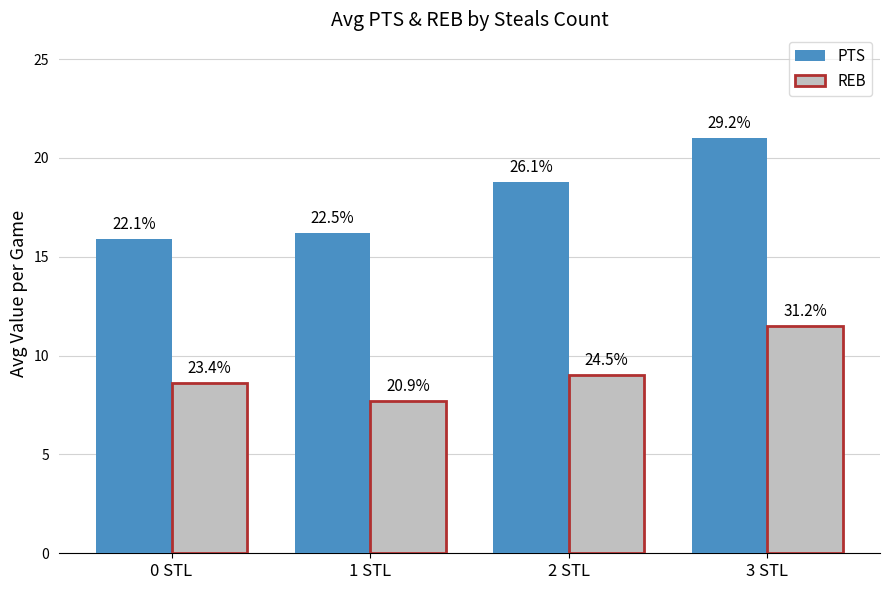

Reading left to right, extract all data points from this chart.

PTS: 0 STL=15.9	1 STL=16.2	2 STL=18.8	3 STL=21.0
REB: 0 STL=8.6	1 STL=7.7	2 STL=9.0	3 STL=11.5